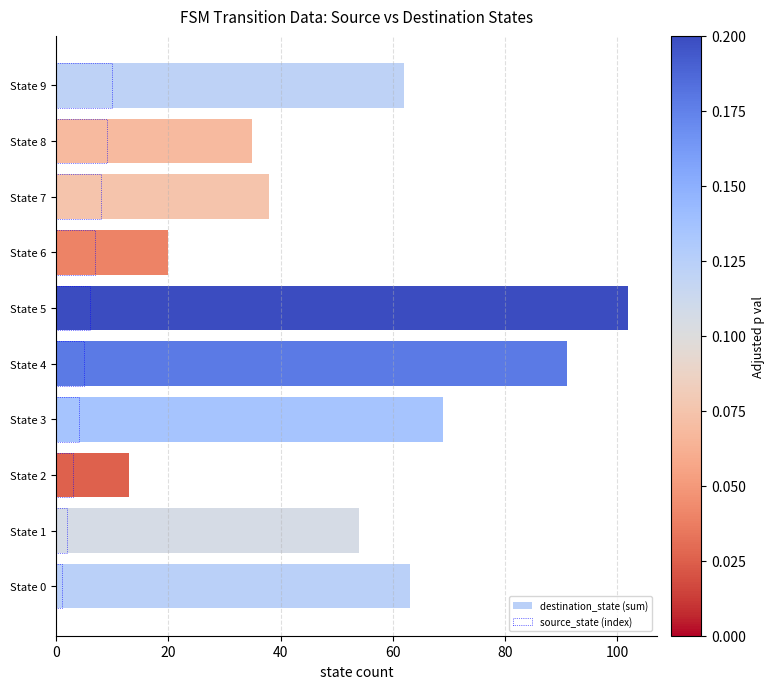

Which series has the widest spread of values?

destination_state (sum)